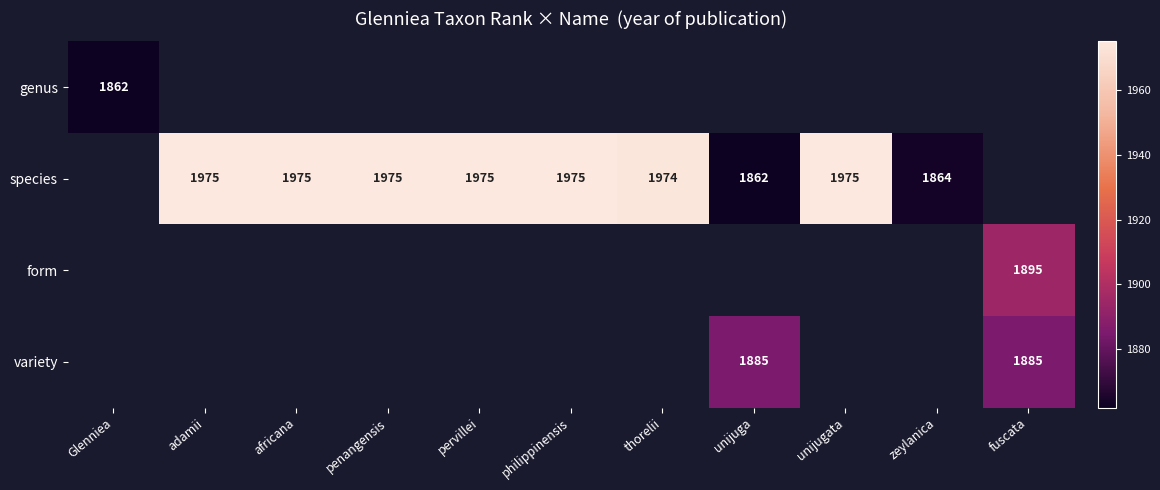

Which has a higher value, penangensis or philippinensis?

penangensis